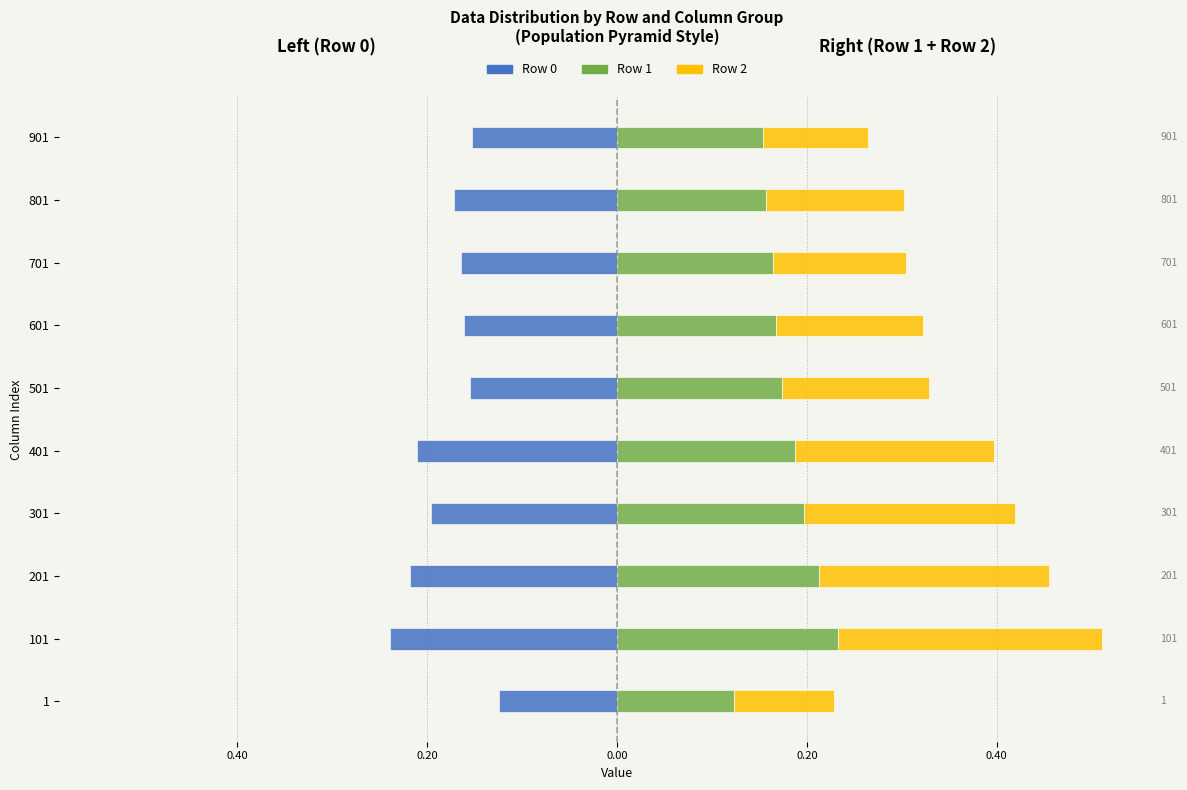

What is the maximum value for Row 2 (Stacked)?

0.3